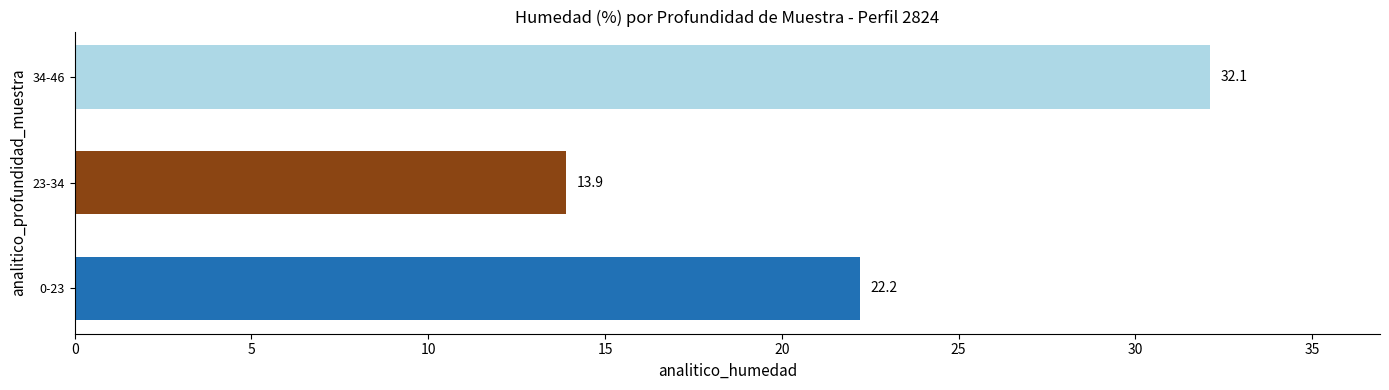

The value at 0-23 is 15.3. True or false?

False